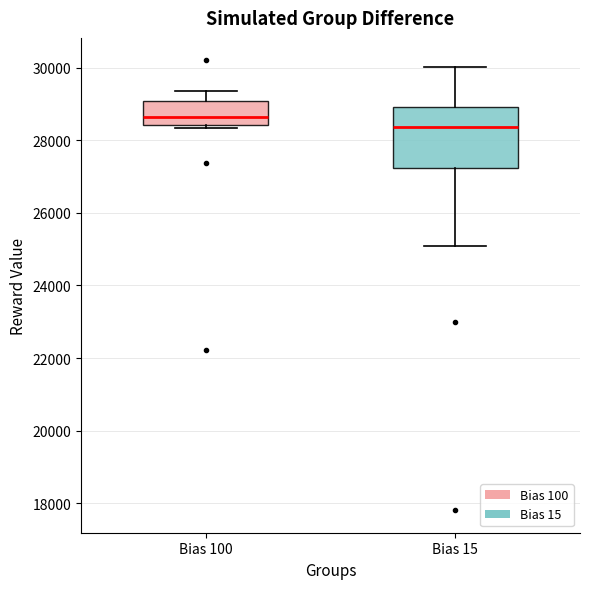

Comparing the boxes themselves (not the whiskers), which one is the tallest?

Bias 15